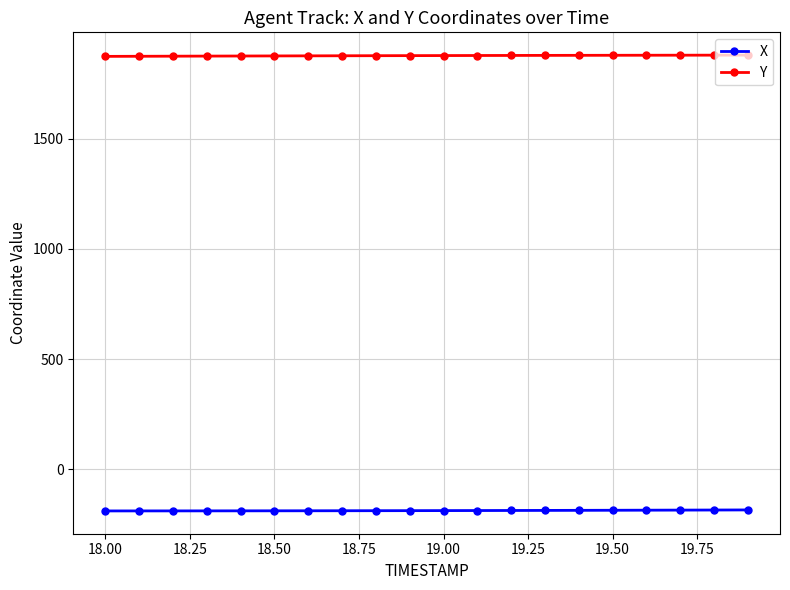

What is the value of the X point at the 11th from the left?

-188.1